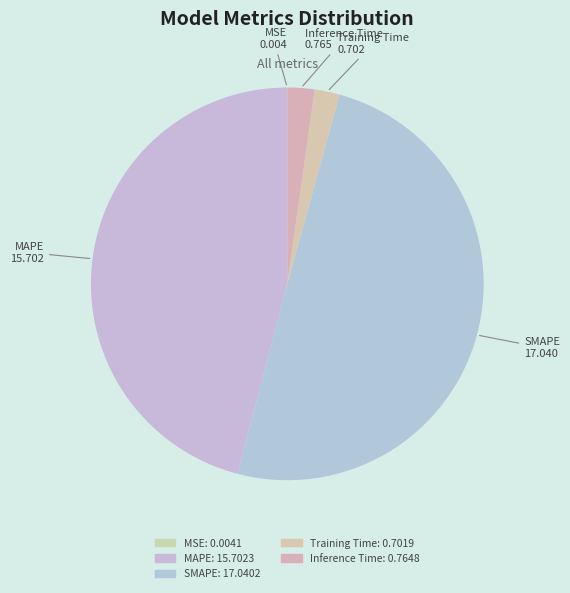

Is it true that SMAPE is 38% of the pie?

False